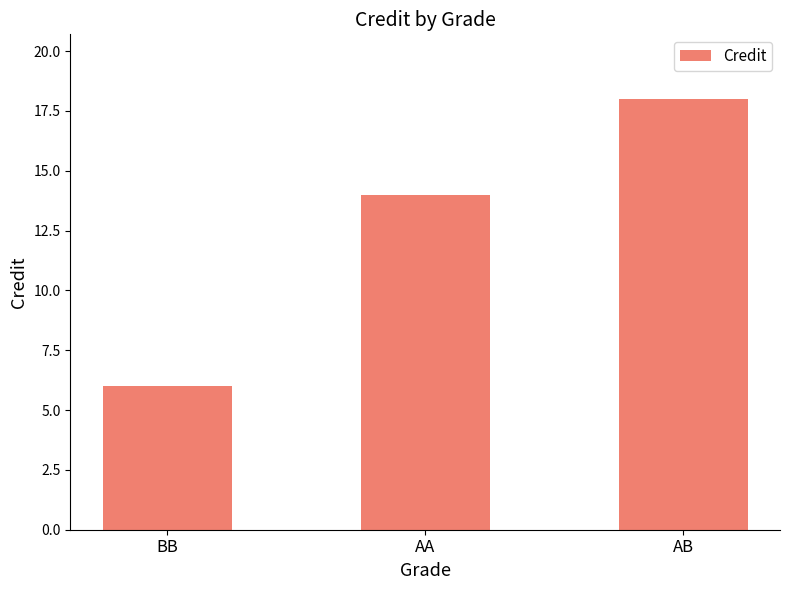

Rank the categories by value from highest to lowest.

AB, AA, BB